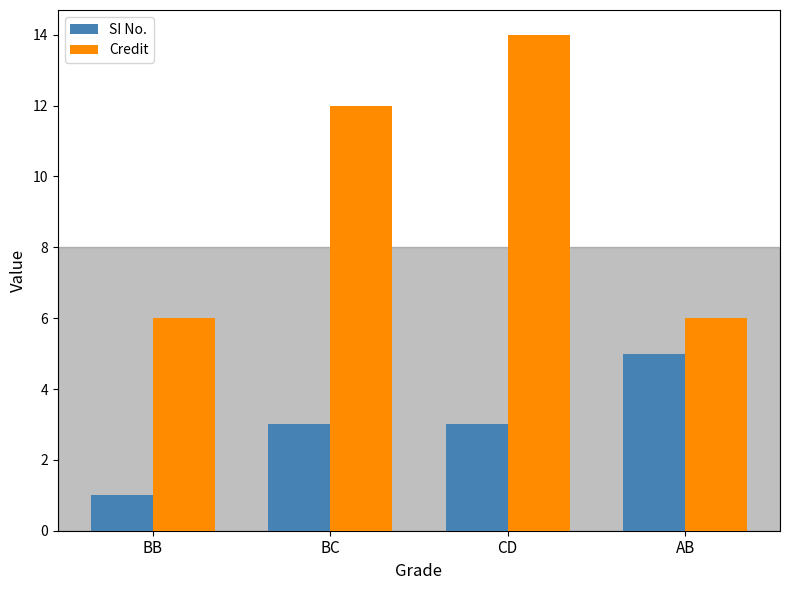

What is the total value across all series at CD?

17